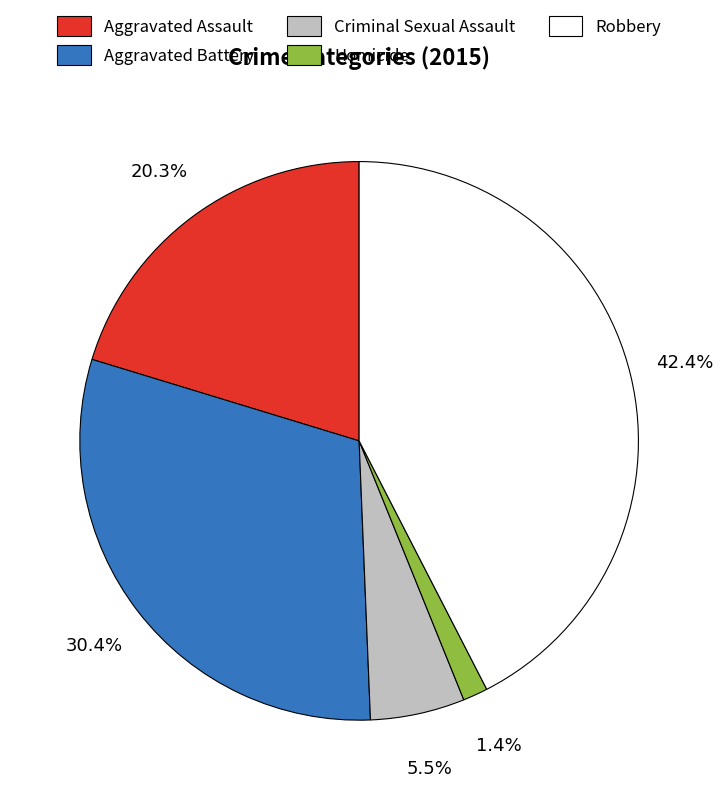

Is there a majority slice in this chart?

No